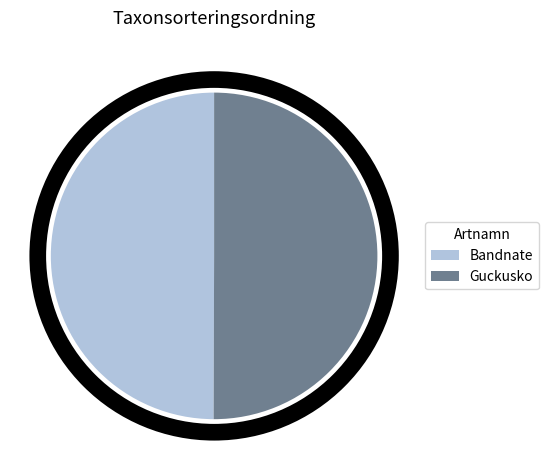

How many segments does this pie chart have?

2